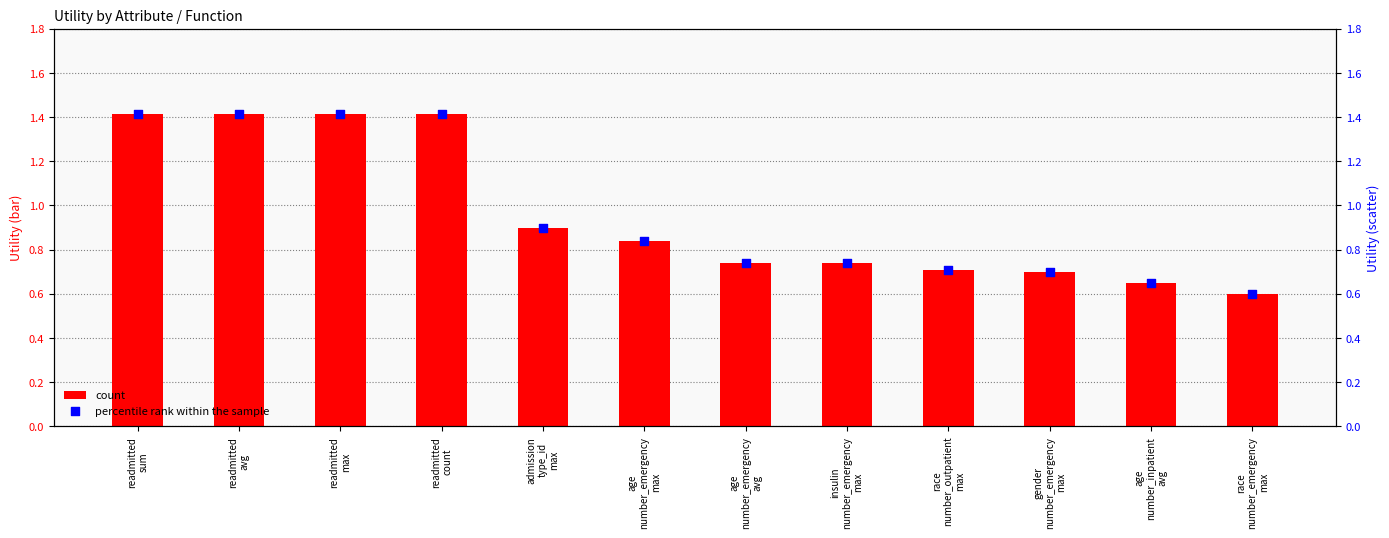

What are all the series names shown in the legend?

count, percentile rank within the sample